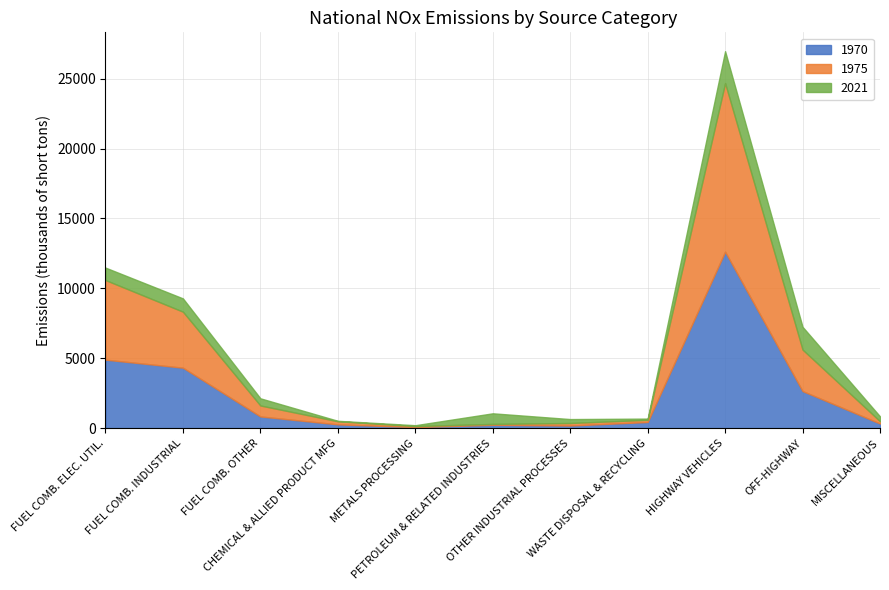

What are all the series names shown in the legend?

1970, 1975, 2021